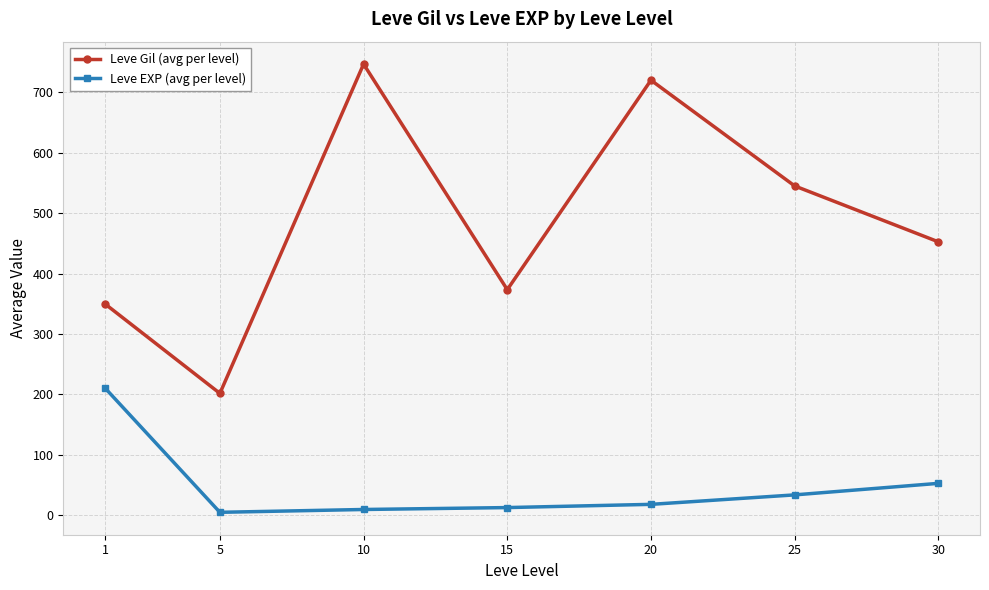

At which label is Leve EXP (avg per level) closest to 107?

30